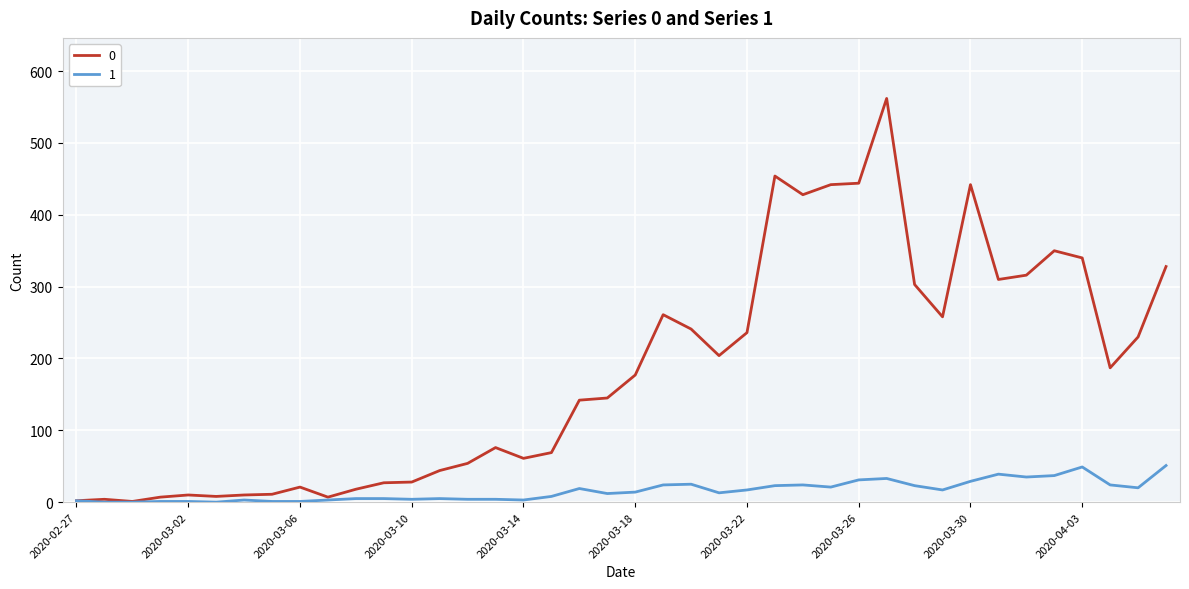

How many lines are shown in the chart?

2